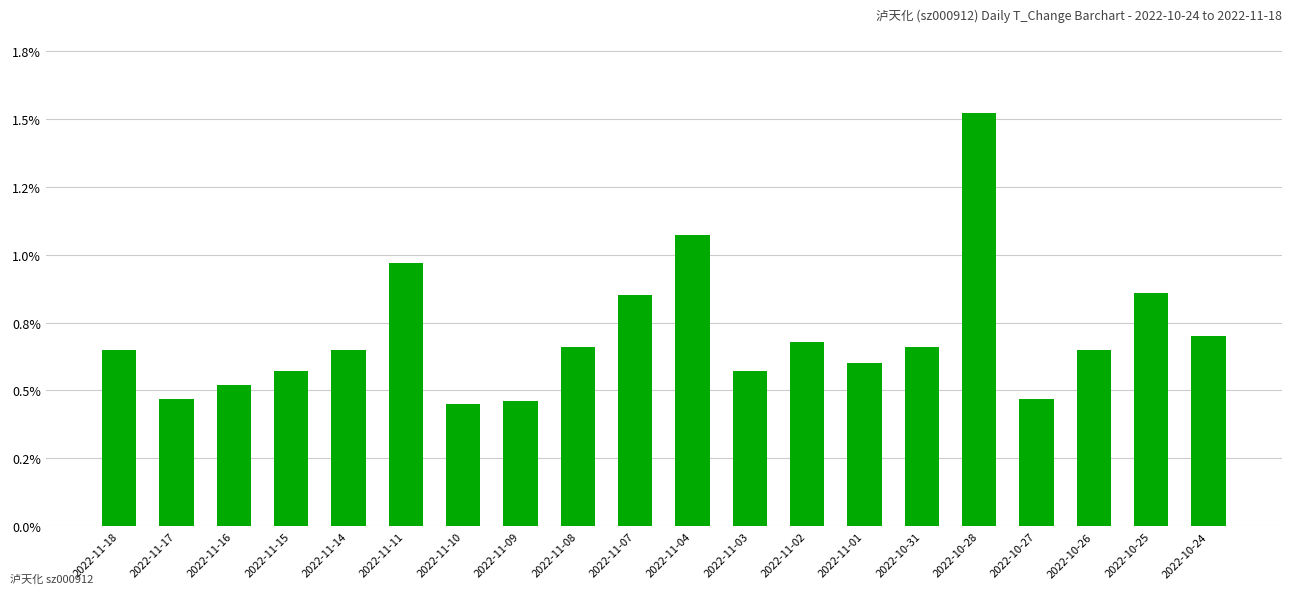

Which has a higher value, 2022-11-14 or 2022-11-18?

2022-11-14